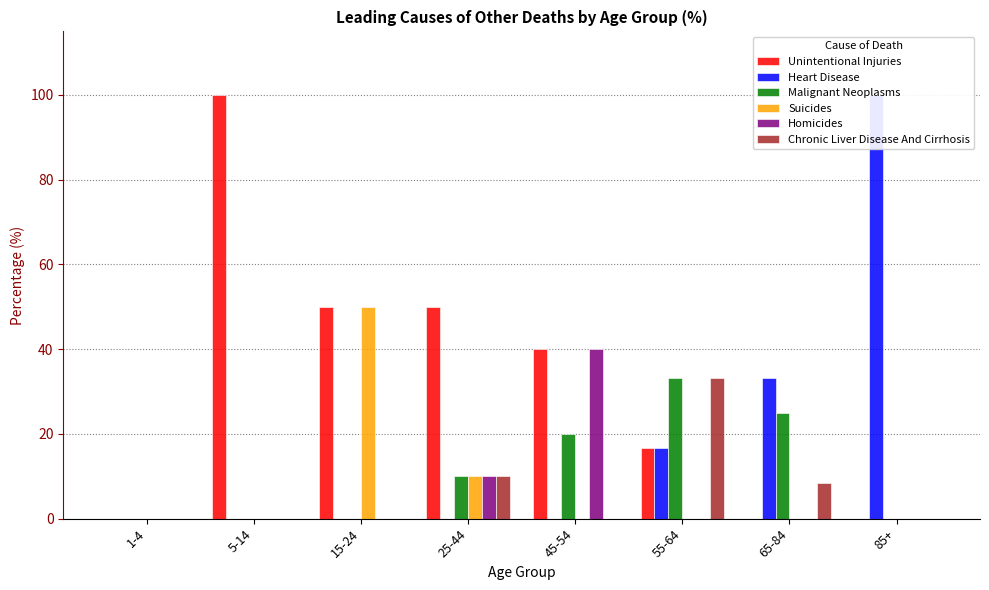

What is the maximum value for Chronic Liver Disease And Cirrhosis?

33.3